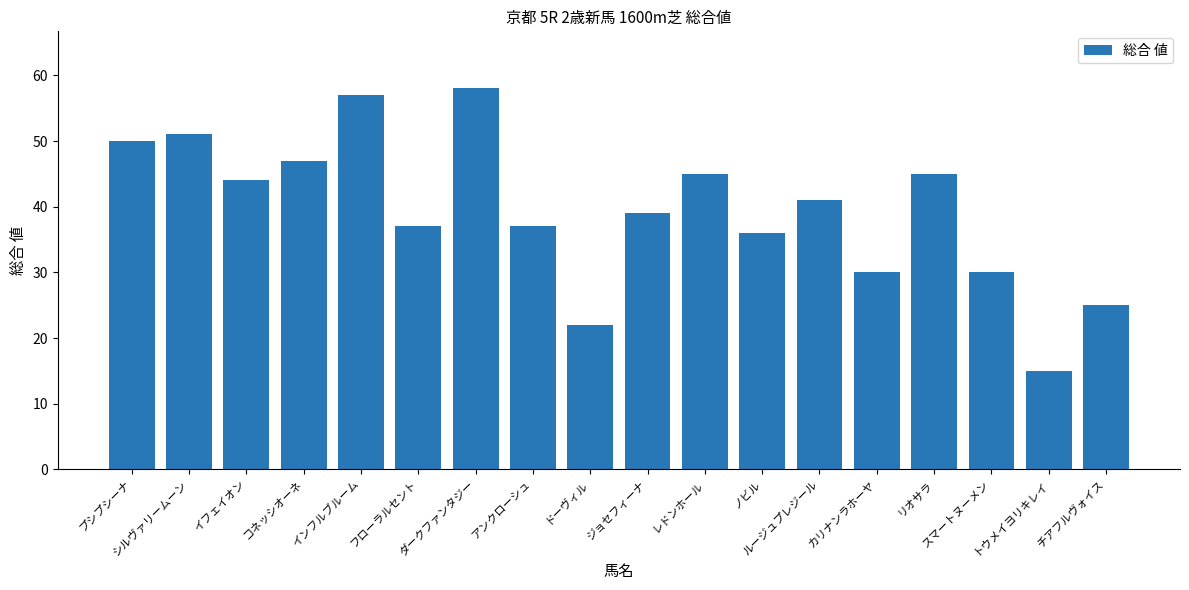

Where does the data first go above 41?

プシプシーナ